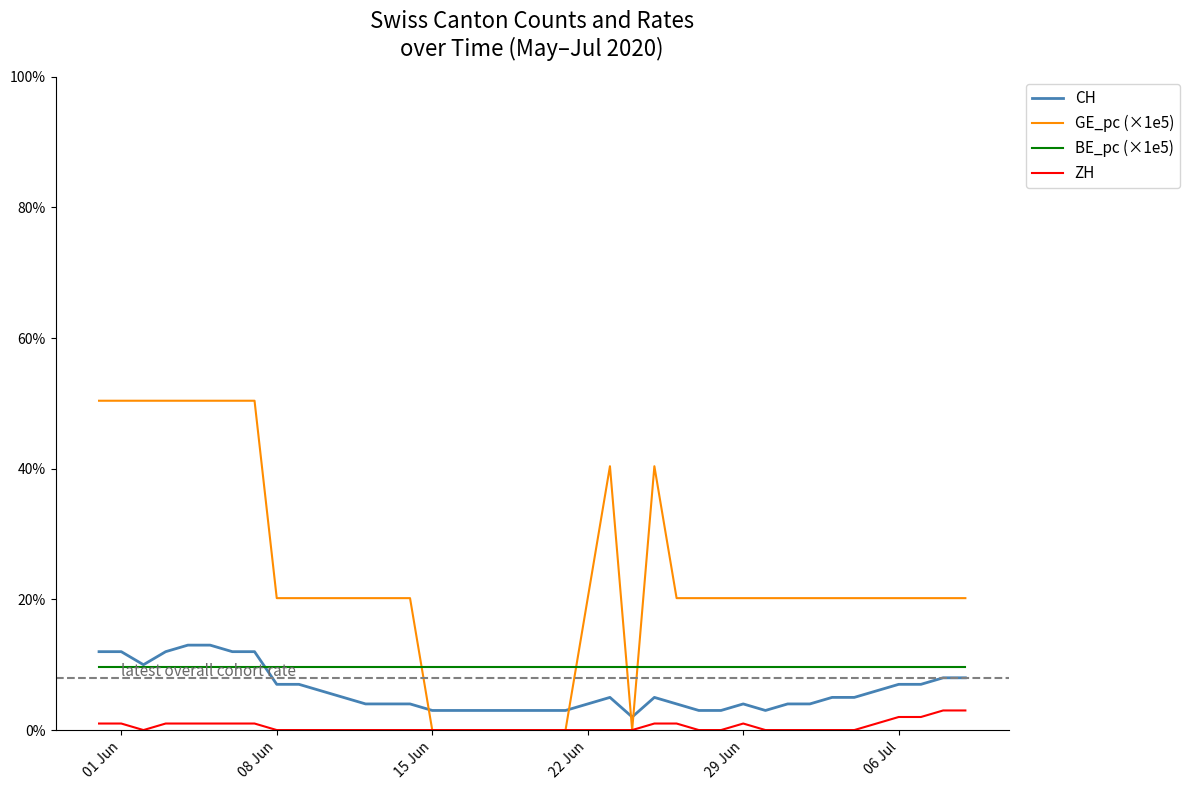

True or false: BE_pc (×1e5) and ZH intersect in this chart.

False